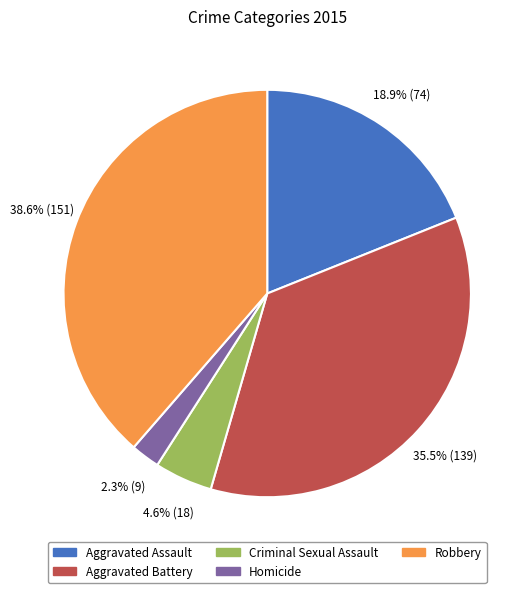

What percentage do Aggravated Assault and Homicide together represent?

21.2%